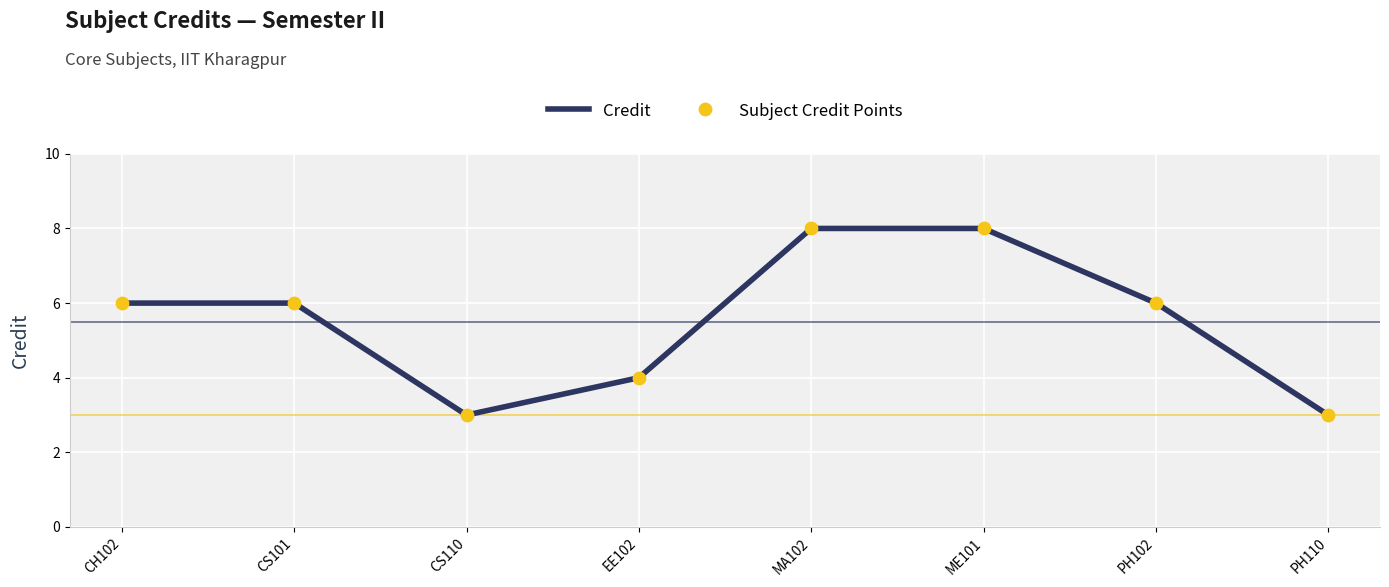

What is the greatest value displayed?

8